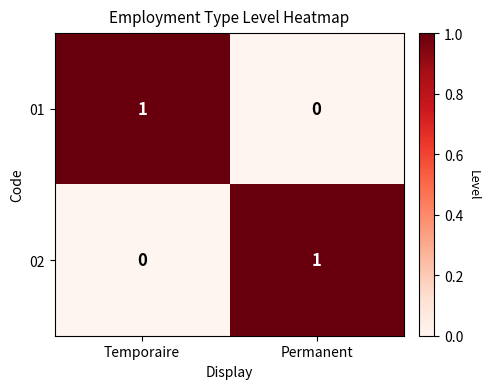

Rank the categories by 01 value from lowest to highest.

Permanent, Temporaire